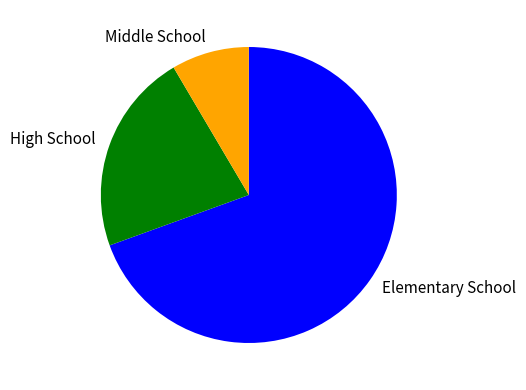

Rank the categories by value from lowest to highest.

Middle School, High School, Elementary School